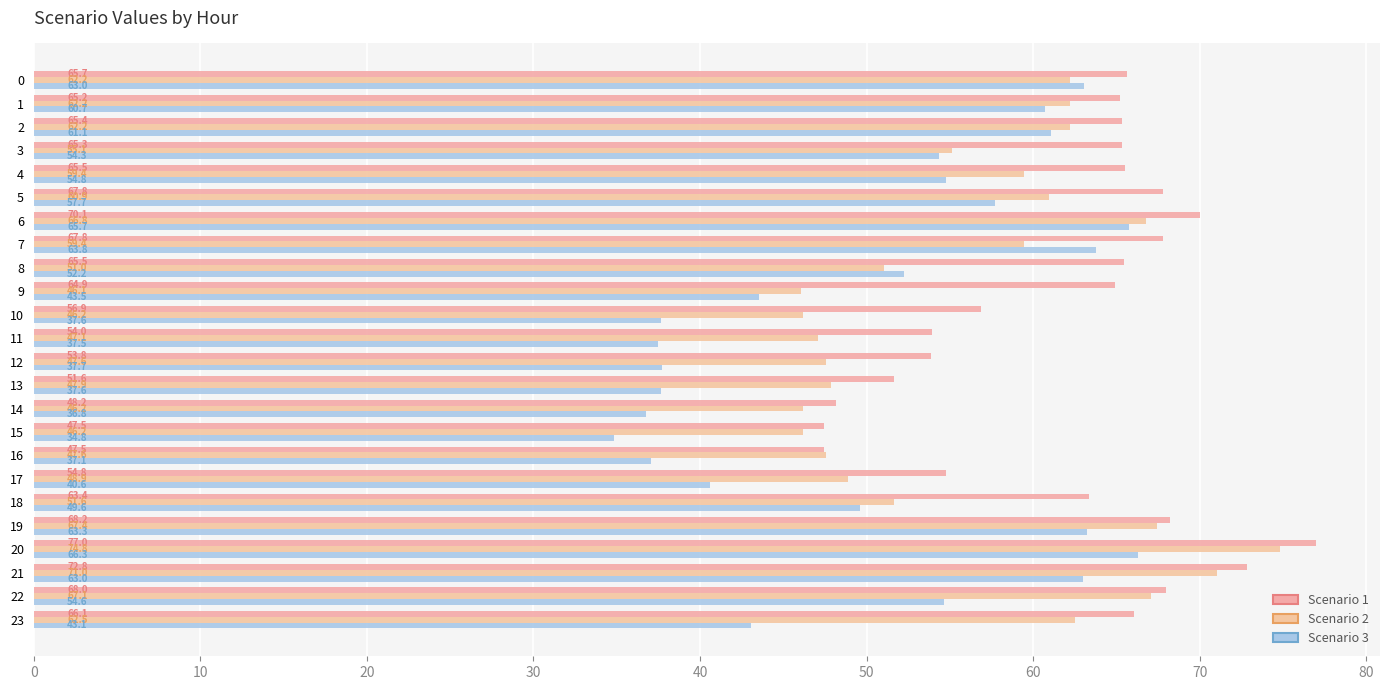

Rank the series at 12 from highest to lowest value.

Scenario 1, Scenario 2, Scenario 3